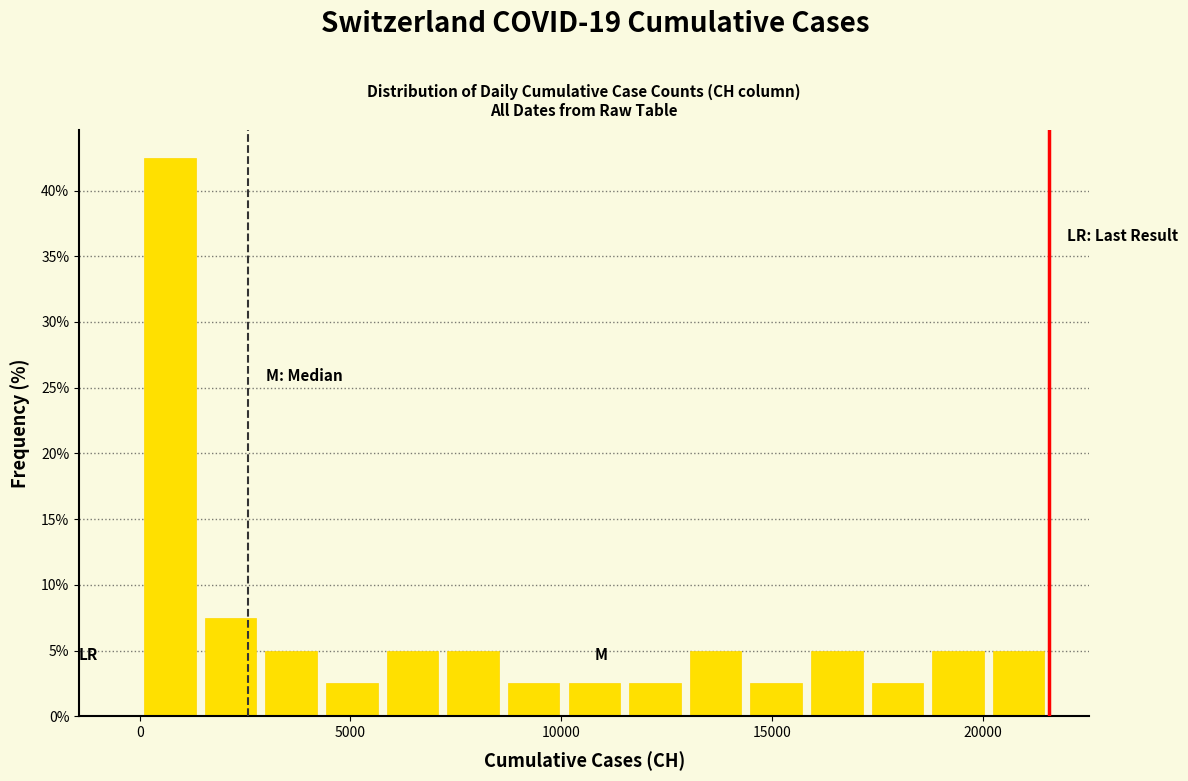

Read against the x-axis, roughly where is the centre of the tallest bar?

500